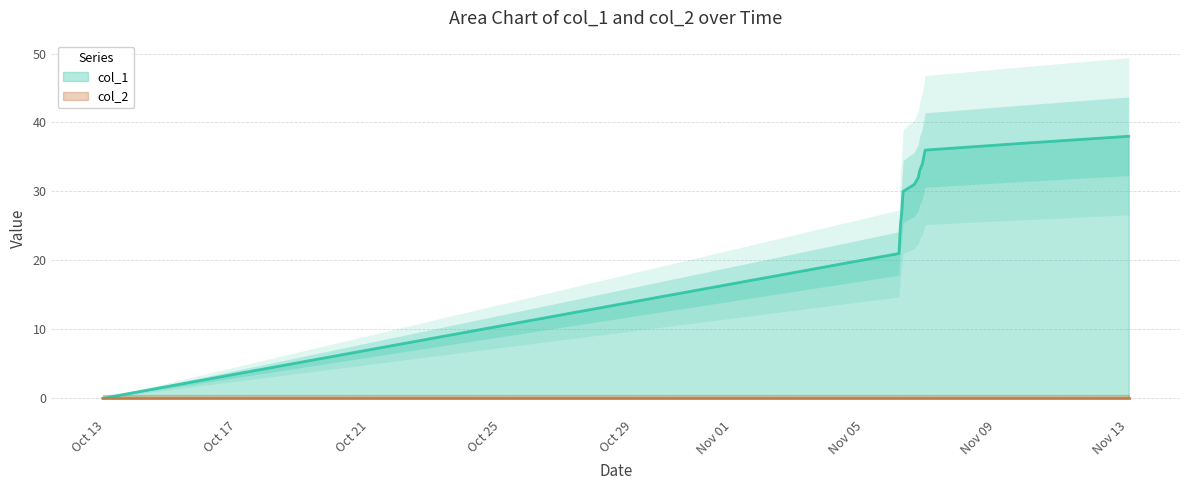

What is the difference between the maximum and minimum values?

38